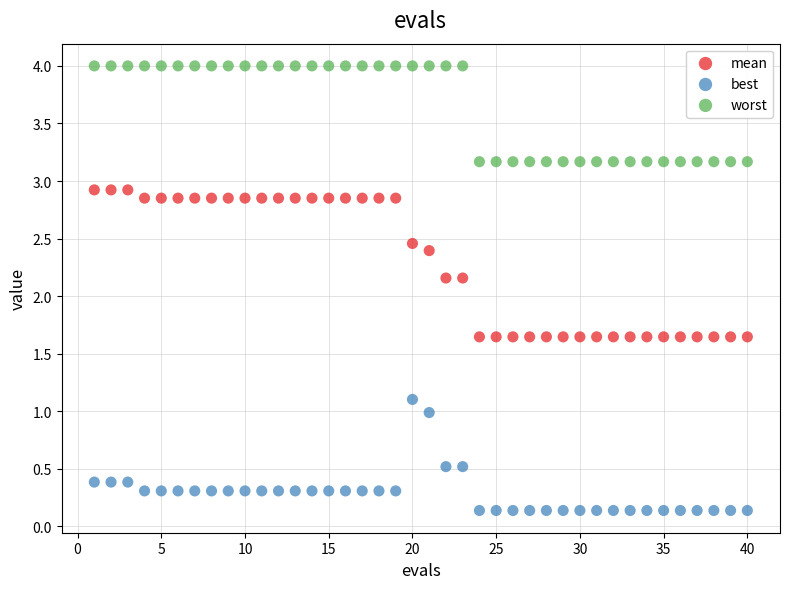

What are all the series names shown in the legend?

mean, best, worst